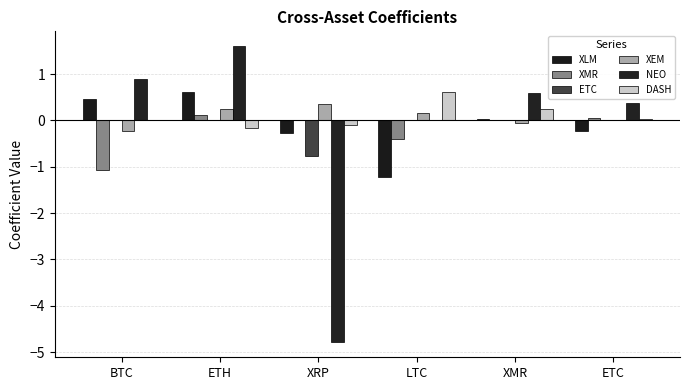

Reading right to left, extract all data points from this chart.

XLM: -0.2	0.0	-1.2	-0.3	0.6	0.5
XMR: 0.1	0.0	-0.4	0.0	0.1	-1.1
ETC: 0.0	0.0	0.0	-0.8	0.0	0.0
XEM: 0.0	-0.1	0.2	0.4	0.2	-0.2
NEO: 0.4	0.6	0.0	-4.8	1.6	0.9
DASH: 0.0	0.2	0.6	-0.1	-0.2	0.0